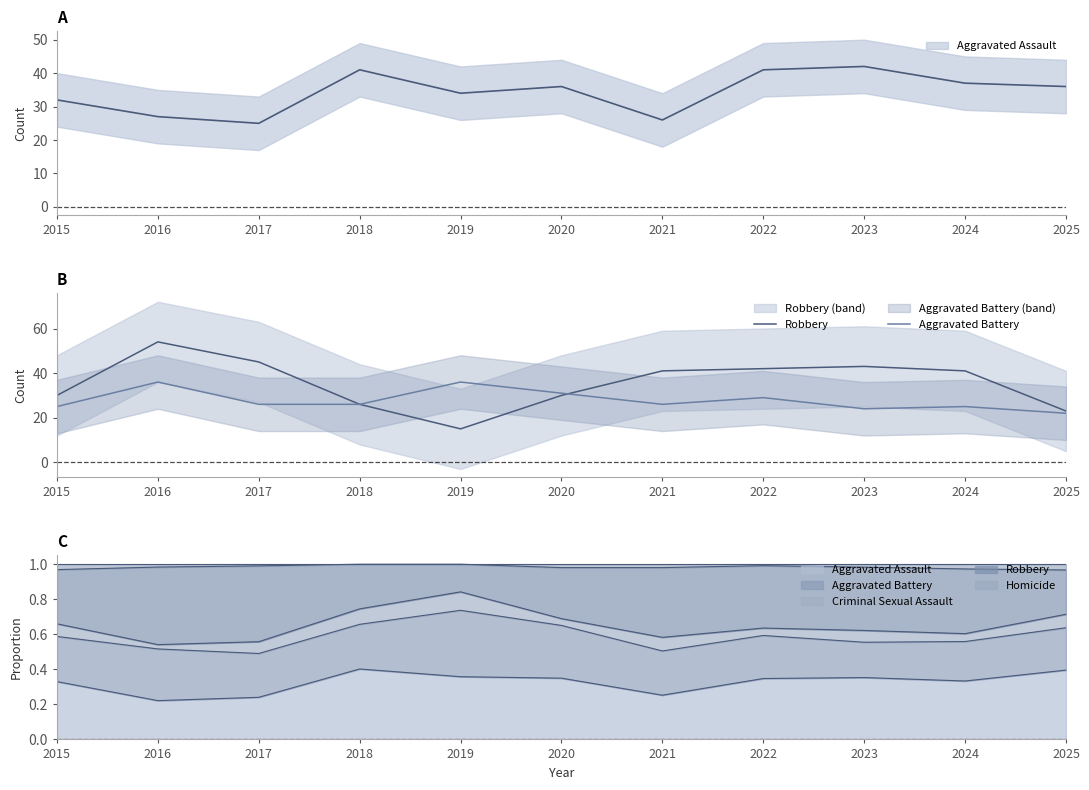

How many data points in Aggravated Battery are above 26?

4